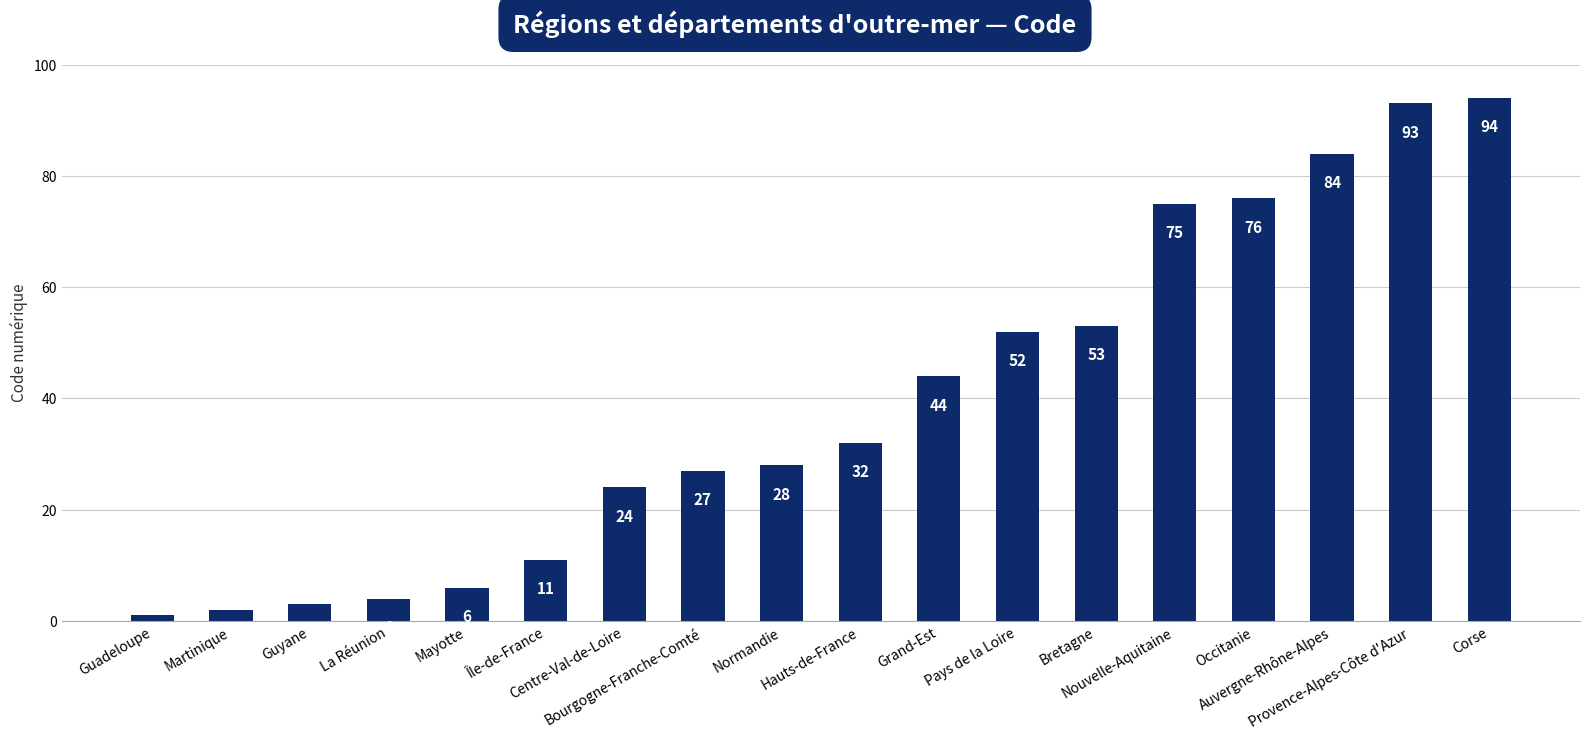

List the labels in order of value, largest first.

Corse, Provence-Alpes-Côte d'Azur, Auvergne-Rhône-Alpes, Occitanie, Nouvelle-Aquitaine, Bretagne, Pays de la Loire, Grand-Est, Hauts-de-France, Normandie, Bourgogne-Franche-Comté, Centre-Val-de-Loire, Île-de-France, Mayotte, La Réunion, Guyane, Martinique, Guadeloupe